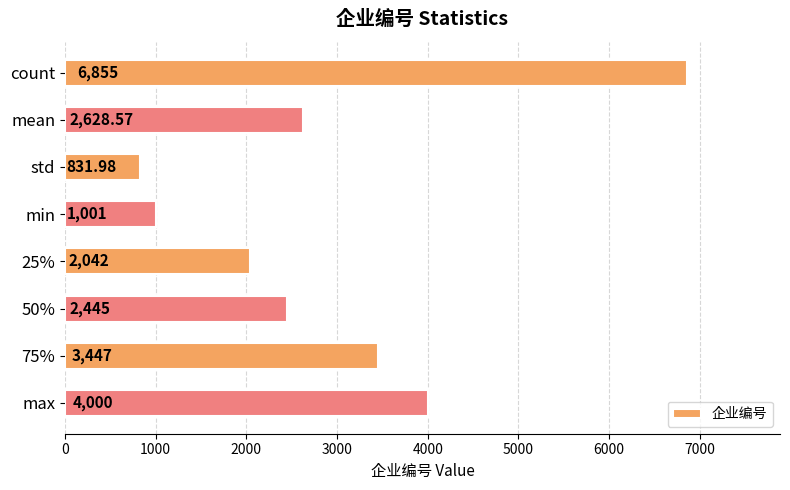

What is the sum of all values?

23250.6